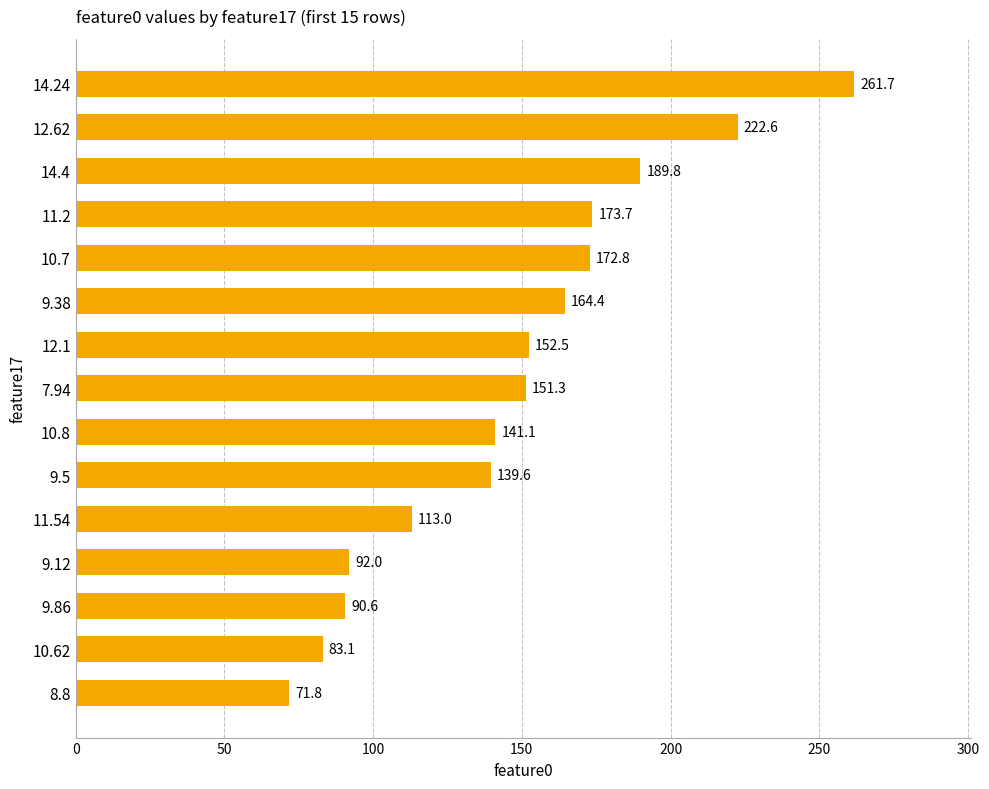

Count the number of values greater than 151.

8